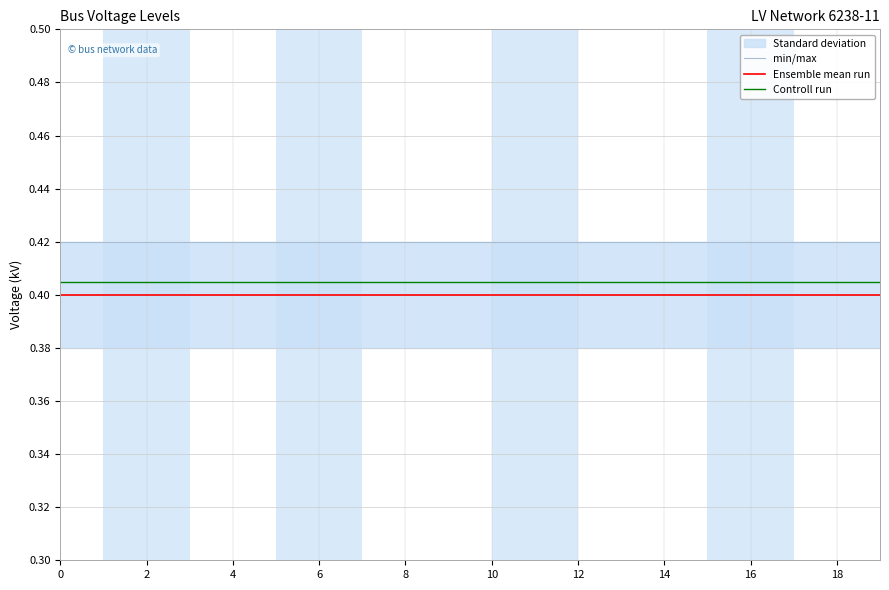

Is it true that min/max equals 0.1 at 10?

False